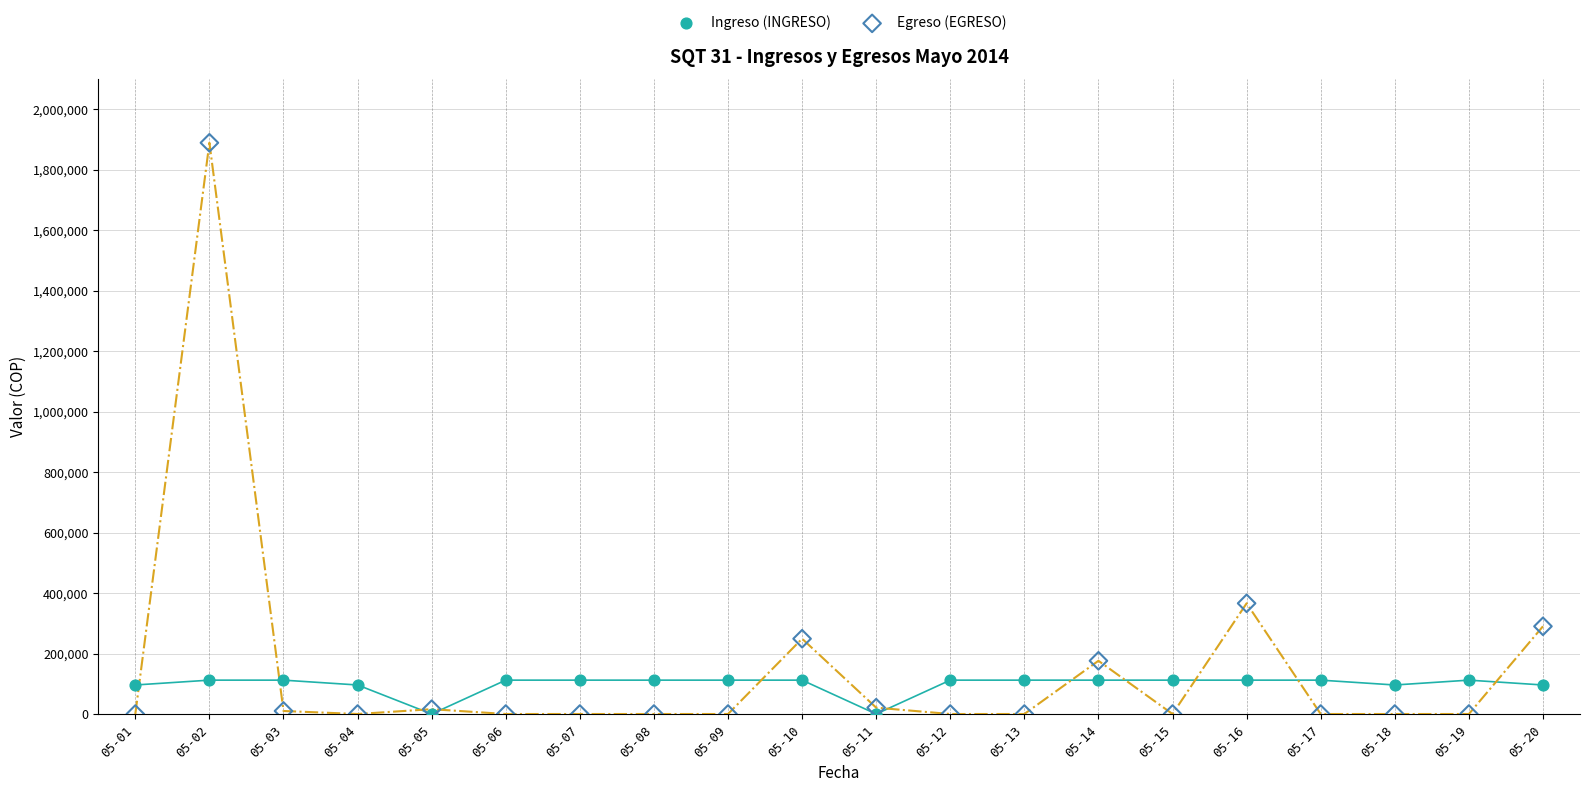

Across all series, what Y value is closest to 944500?

366000